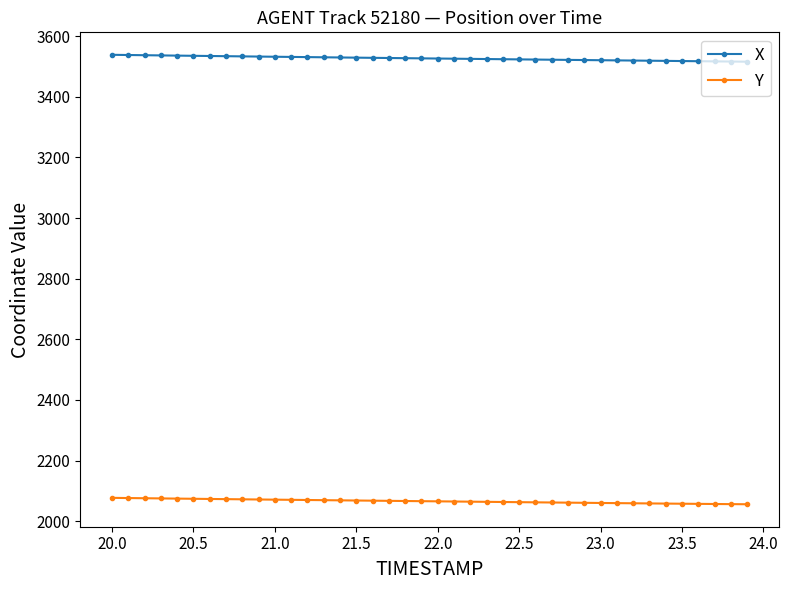

True or false: Y and X cross at least once.

False